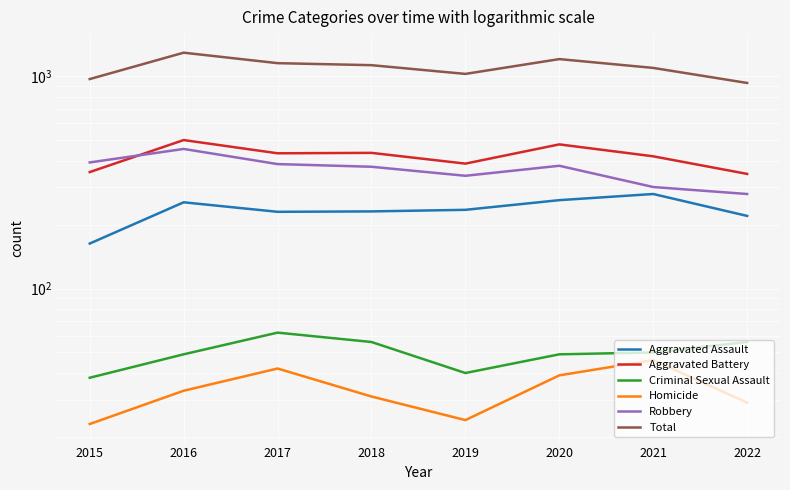

What is the sum of all Robbery values?

2908